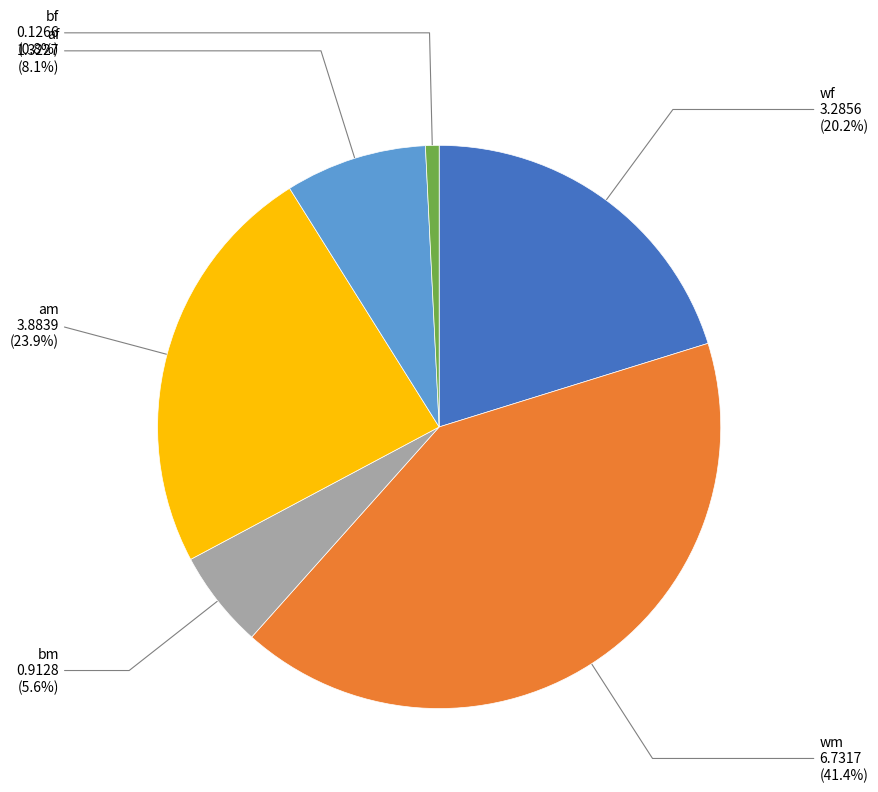

Is there any slice that represents more than half of the pie?

No